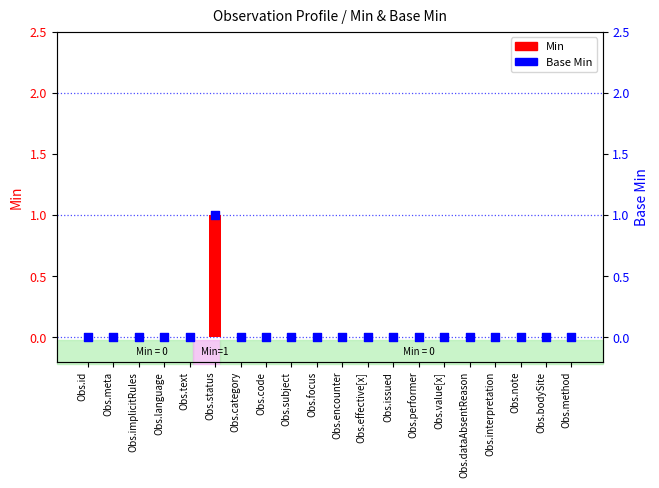

Is the value of Base Min at Obs.bodySite greater than the value of Min at Obs.issued?

No